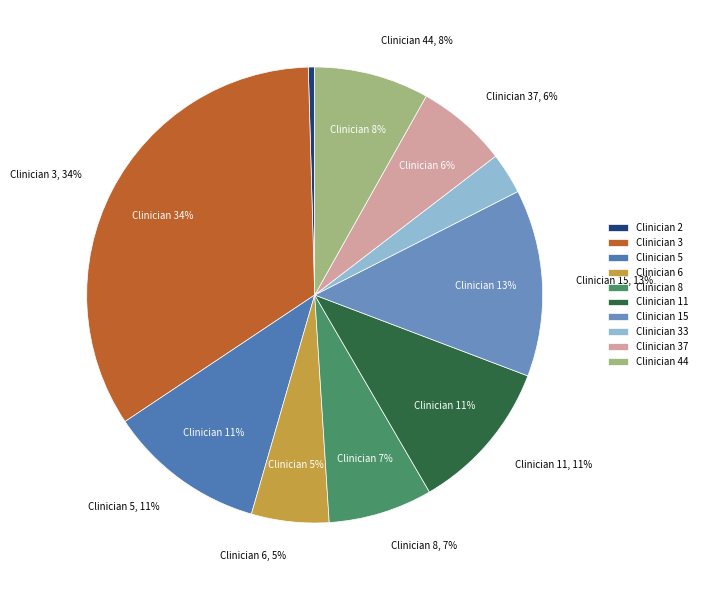

Count the number of slices in the pie.

10